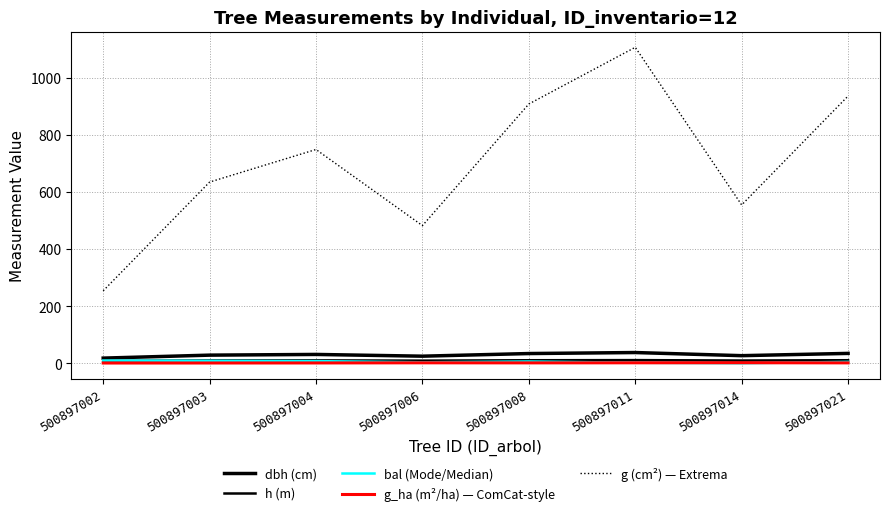

How many lines are shown in the chart?

5